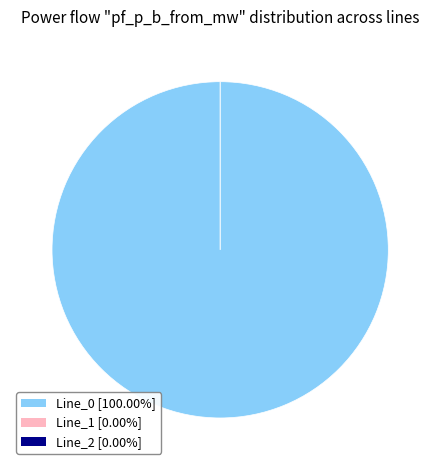

What is the change in value from Line_0 to Line_1?

-16.0